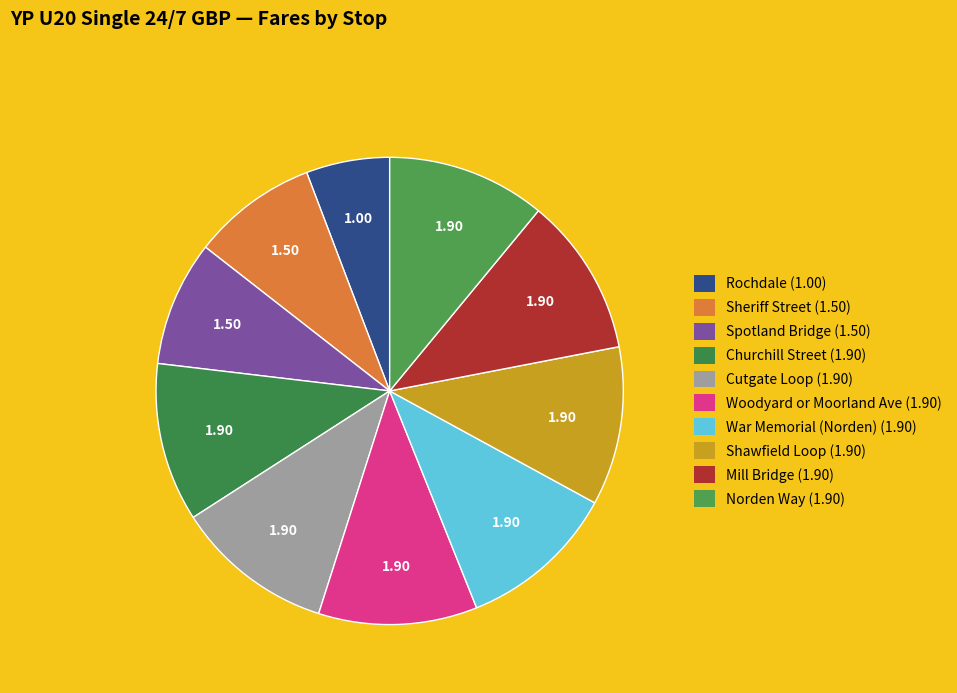

What portion of the pie excludes Mill Bridge?

89.0%